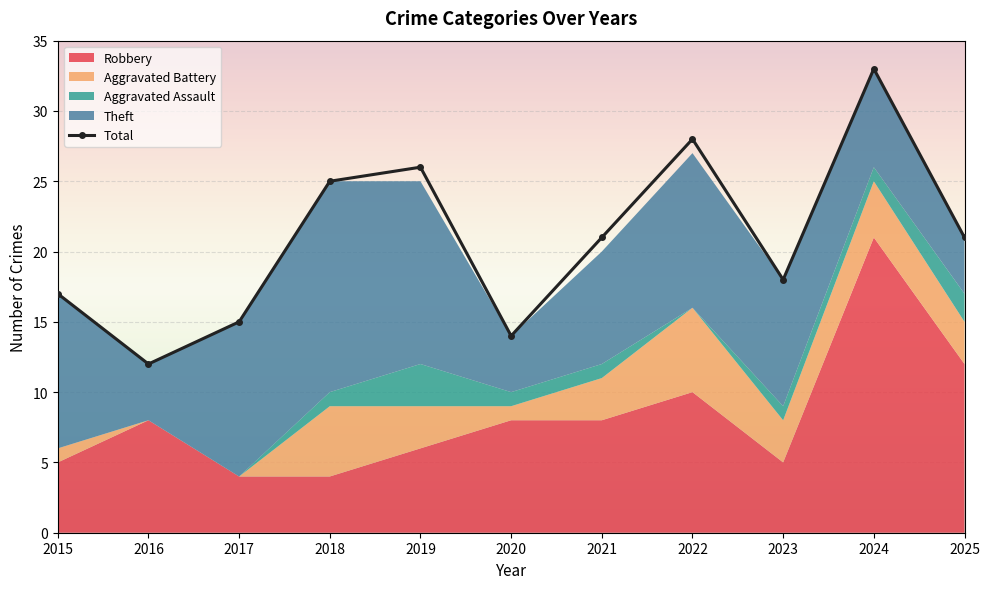

What is the average value?

21